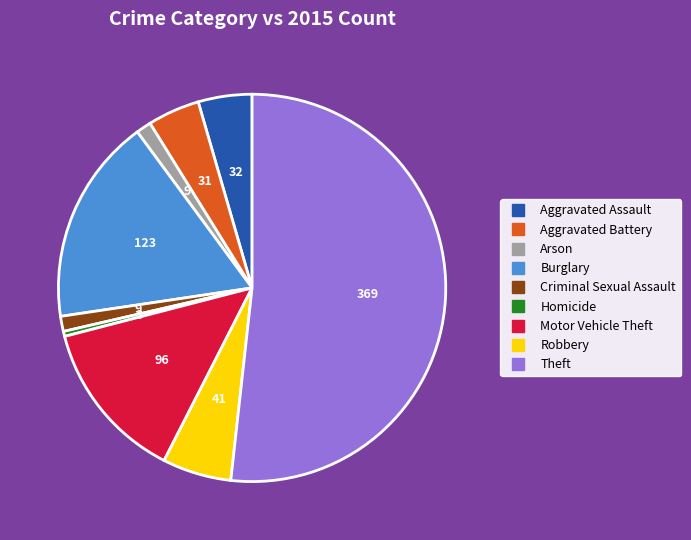

Approximately how many times larger is the value at Motor Vehicle Theft compared to Theft?

0.3